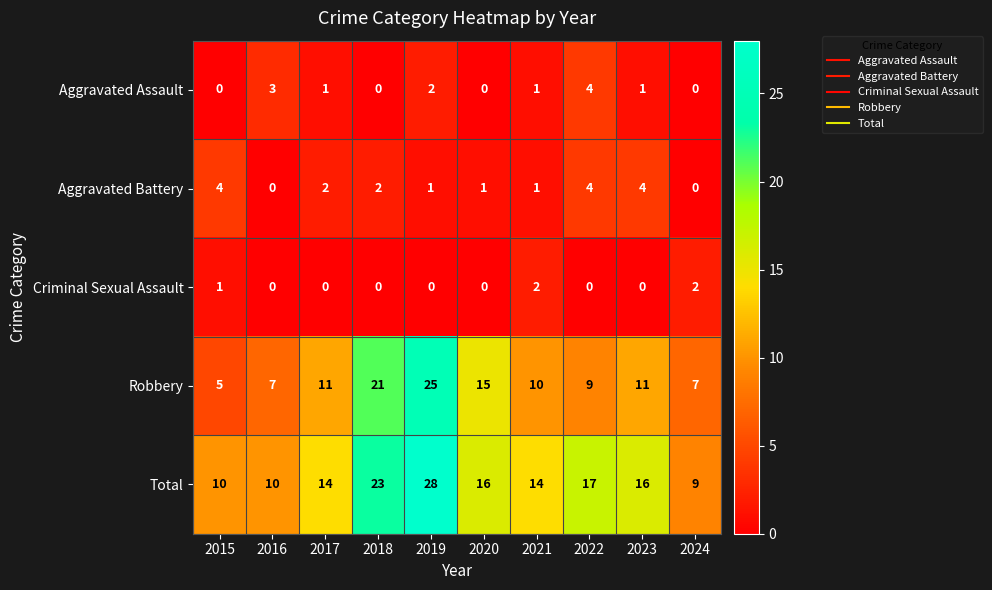

At which category is the sum across all series the highest?

2019